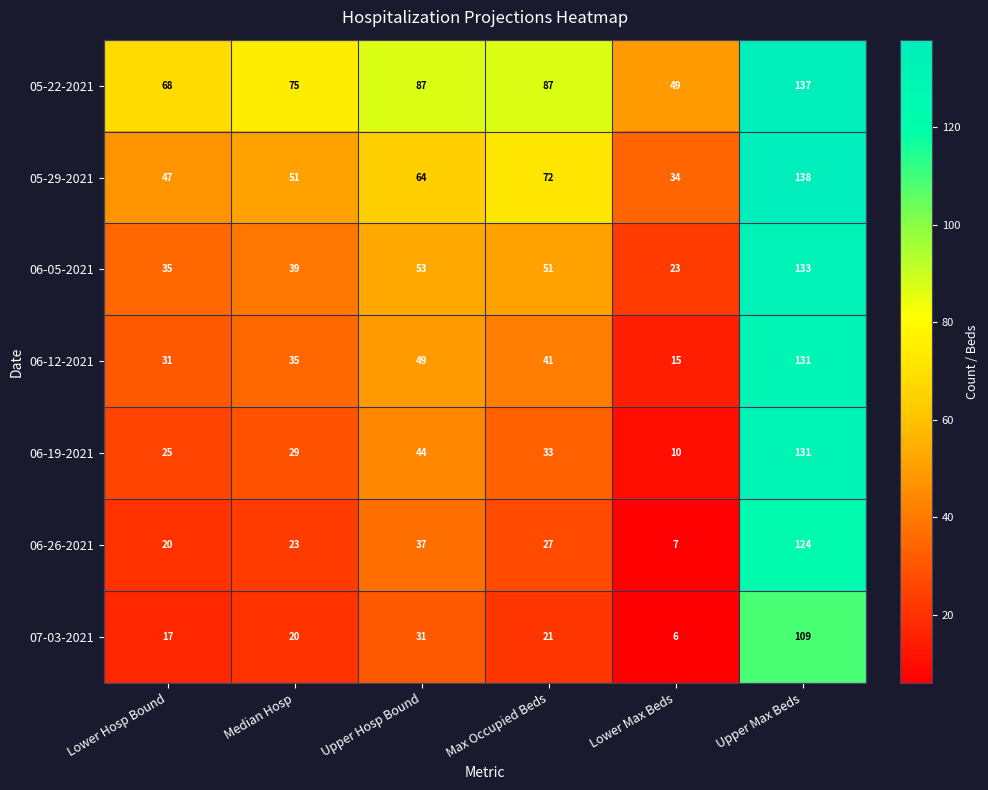

What is the difference between the second highest and second lowest values in the 05-29-2021 series?

25